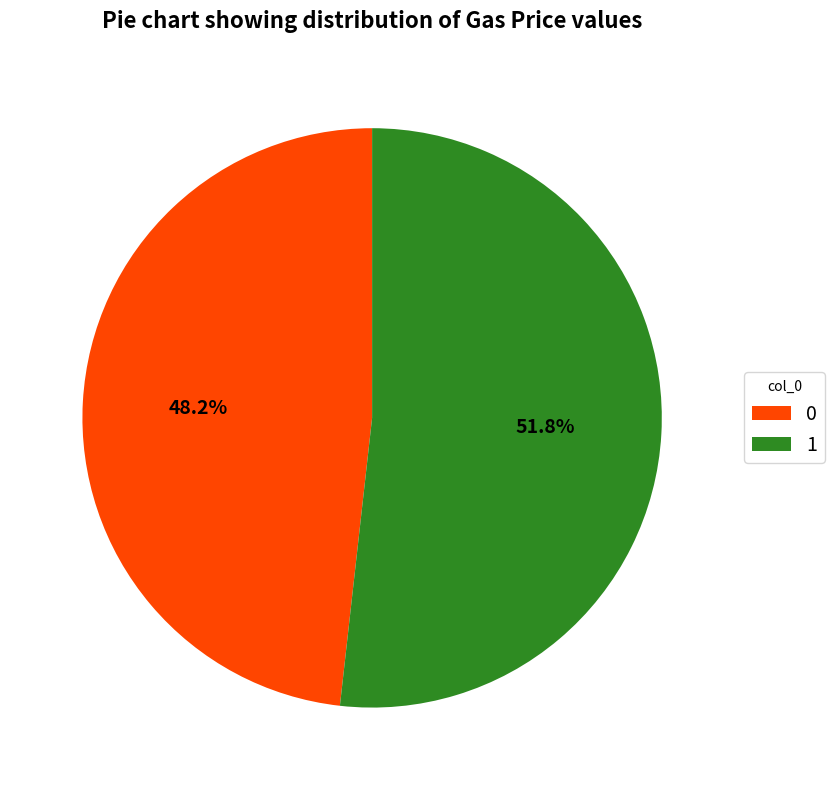

Combined, do 1 and 0 account for over 50%?

Yes